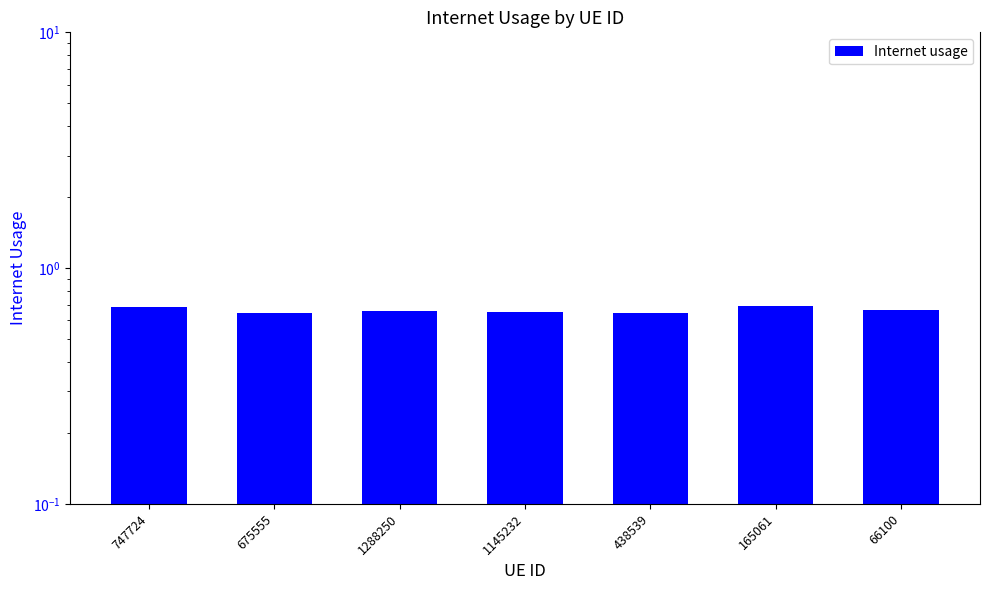

Are the bars grouped side by side (vs. stacked)?

No